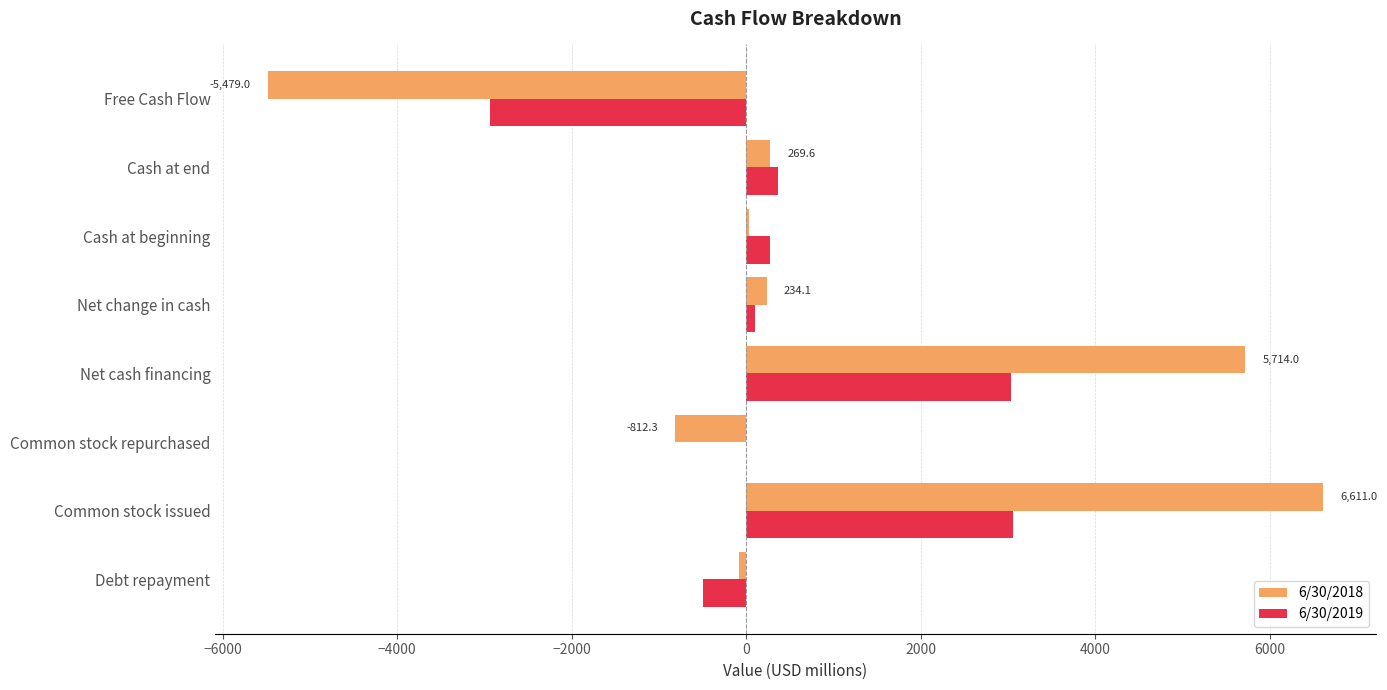

The value of 6/30/2019 at Common stock issued is 881.4. True or false?

False